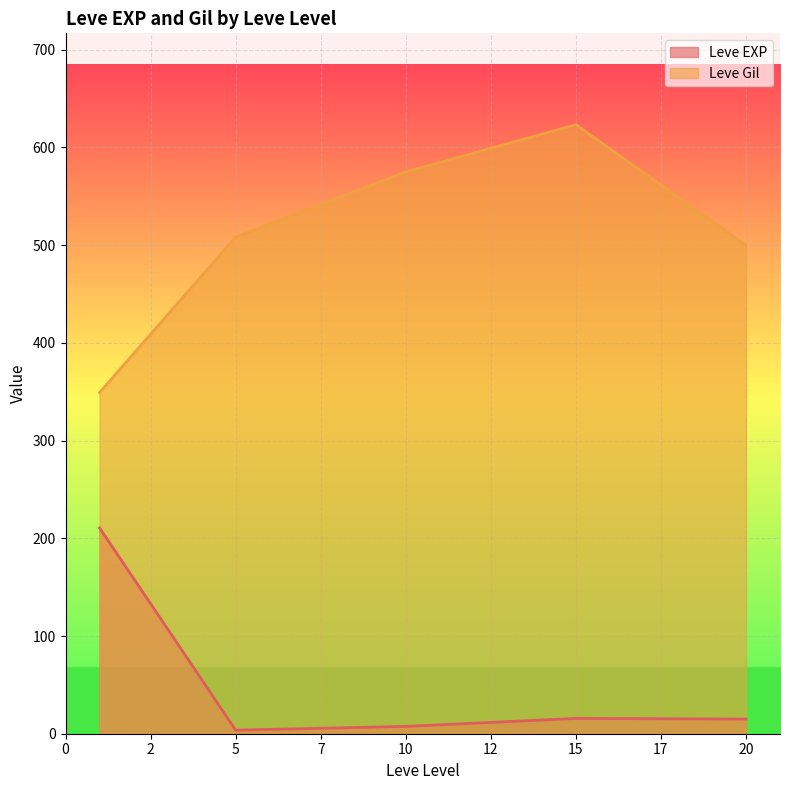

Rank the series by their average value, from lowest to highest.

Leve EXP, Leve Gil